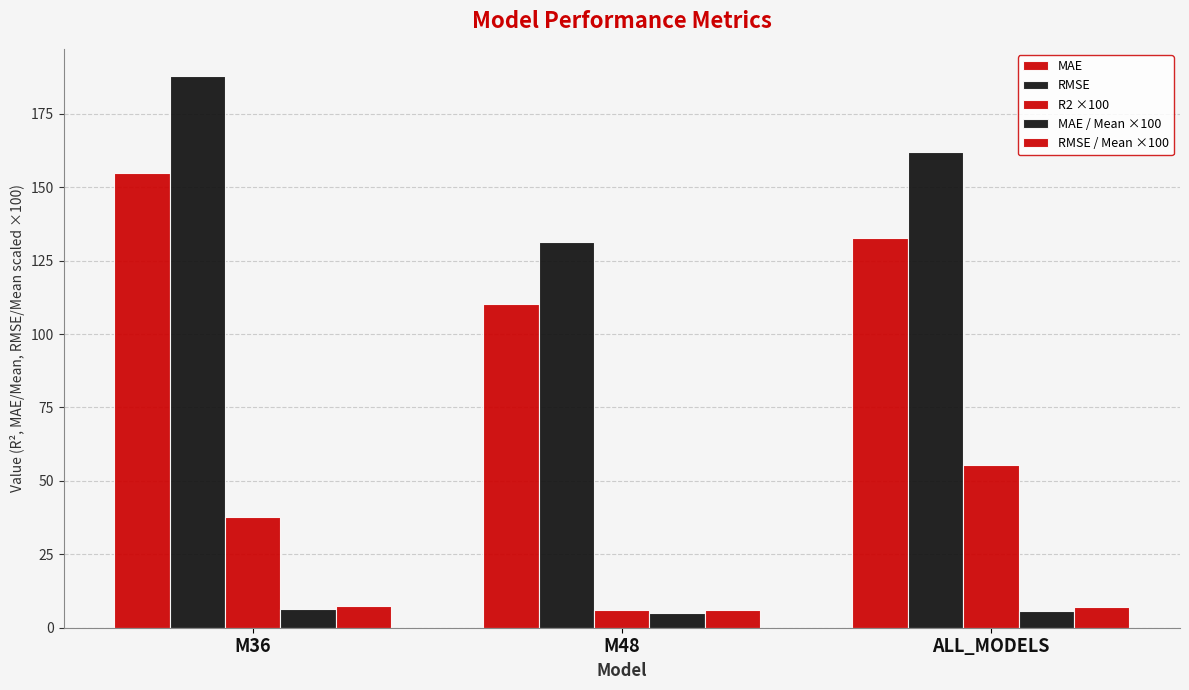

Rank the series by their maximum value, from highest to lowest.

RMSE, MAE, R2 ×100, RMSE / Mean ×100, MAE / Mean ×100